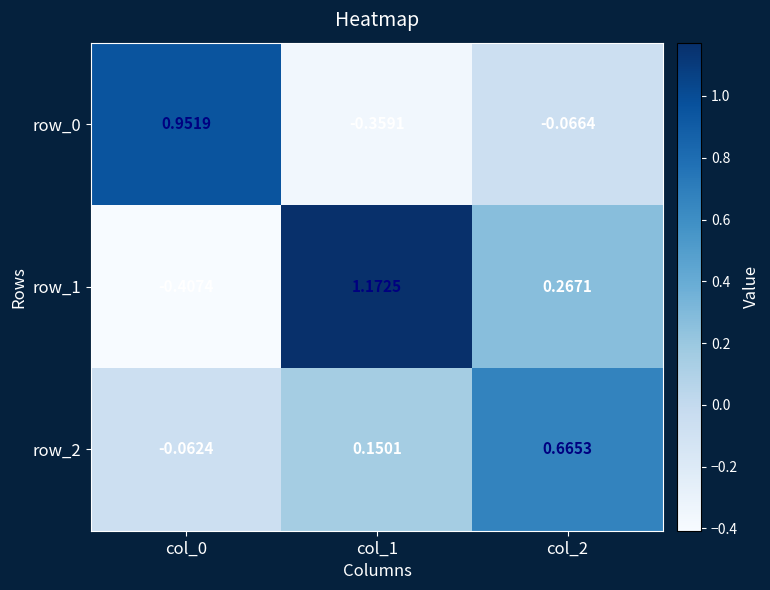

Is the value of row_0 at col_0 greater than the value of row_1 at col_2?

Yes